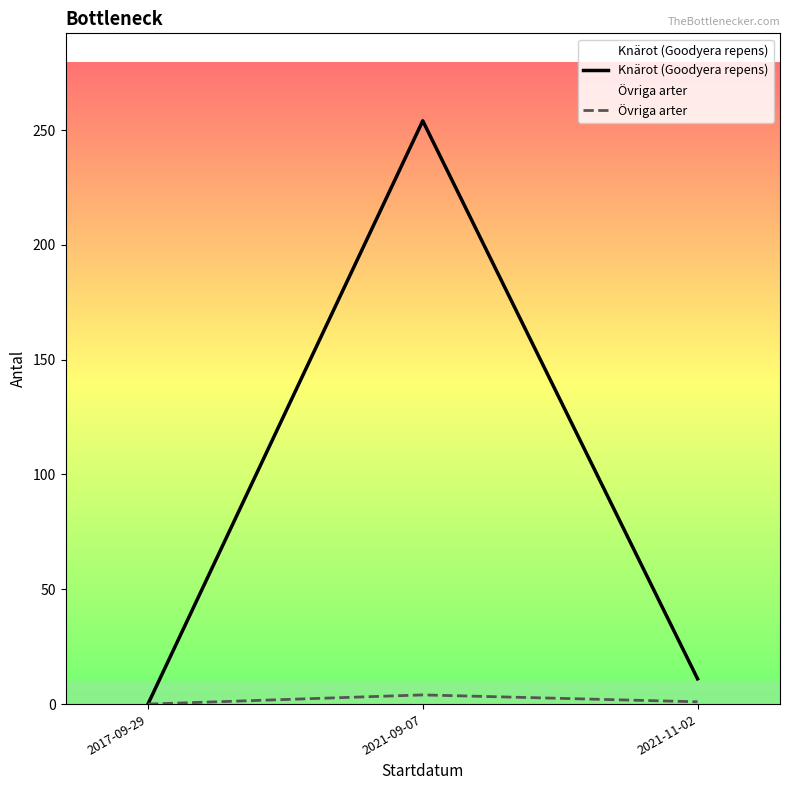

List the series in order of their peak value, lowest first.

Övriga arter, Knärot (Goodyera repens)